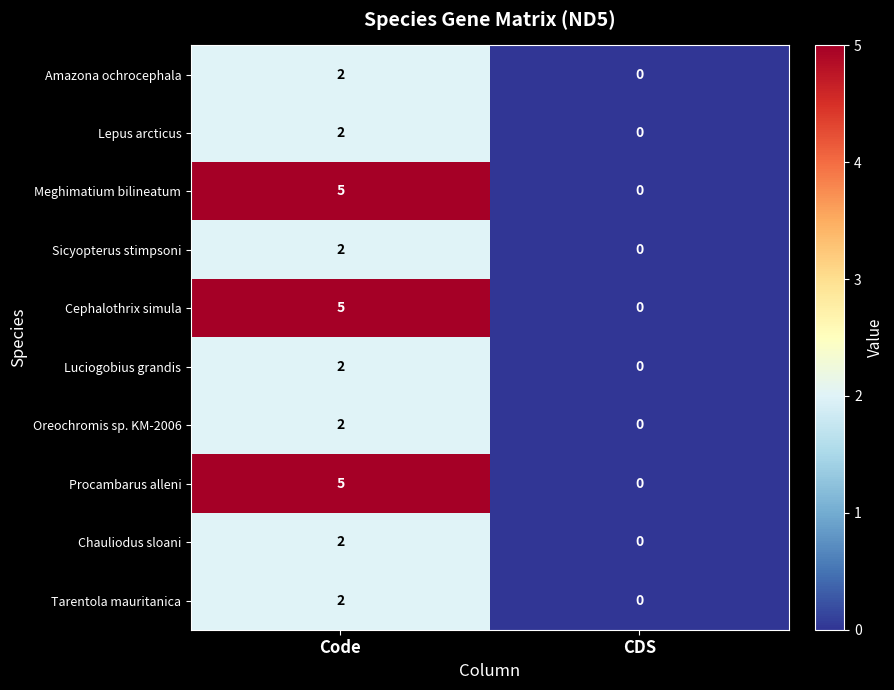

Rank the categories by Chauliodus sloani value from highest to lowest.

Code, CDS